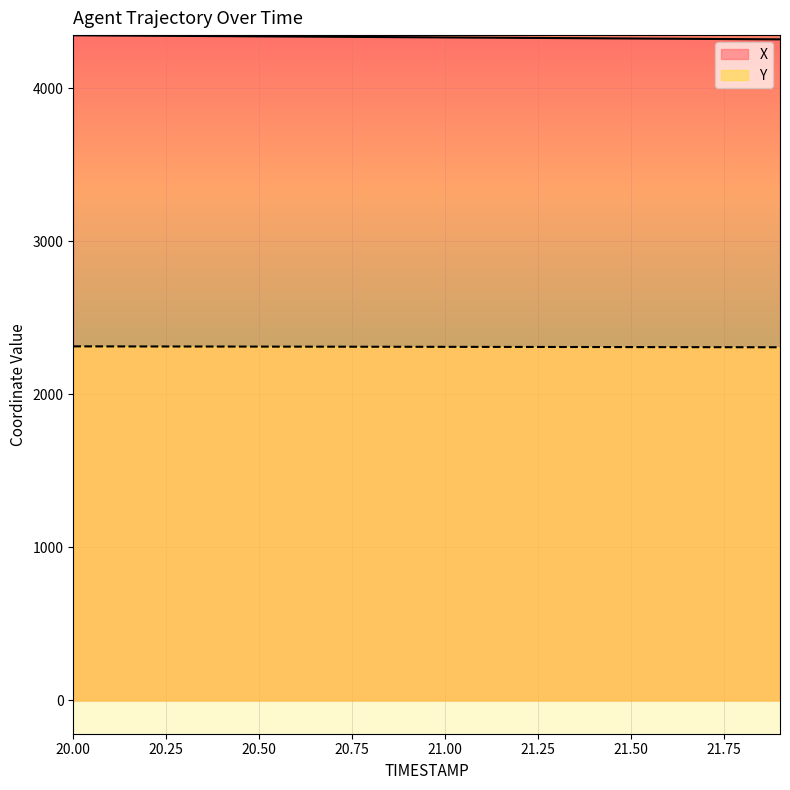

Reading right to left, list all the values displayed in this chart.

X: 21.9=4319.6	21.8=4321.1	21.7=4322.5	21.6=4323.9	21.5=4325.3	21.4=4326.7	21.3=4328.1	21.2=4329.5	21.1=4330.9	21.0=4332.3	20.9=4333.7	20.8=4335.1	20.7=4336.5	20.6=4337.9	20.5=4339.3	20.4=4340.7	20.3=4342.1	20.2=4343.6	20.1=4345.0	20.0=4346.4
Y: 21.9=2307.7	21.8=2308.0	21.7=2308.3	21.6=2308.7	21.5=2309.0	21.4=2309.3	21.3=2309.6	21.2=2309.9	21.1=2310.2	21.0=2310.5	20.9=2310.8	20.8=2311.1	20.7=2311.5	20.6=2311.8	20.5=2312.1	20.4=2312.4	20.3=2312.7	20.2=2313.0	20.1=2313.3	20.0=2313.7